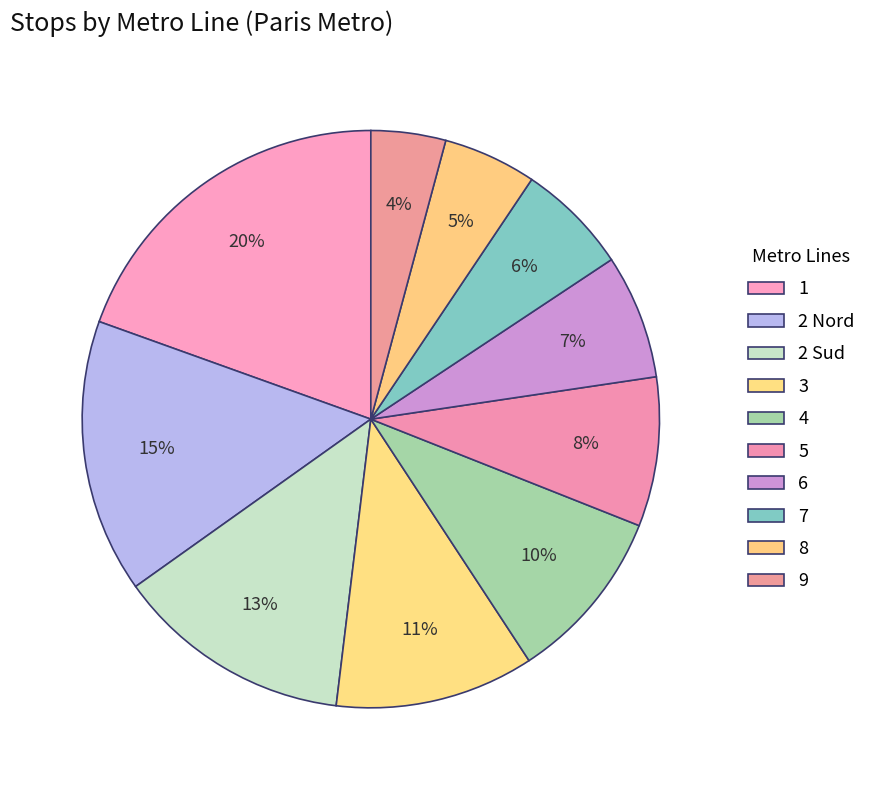

Which category has the smallest portion of the pie?

9